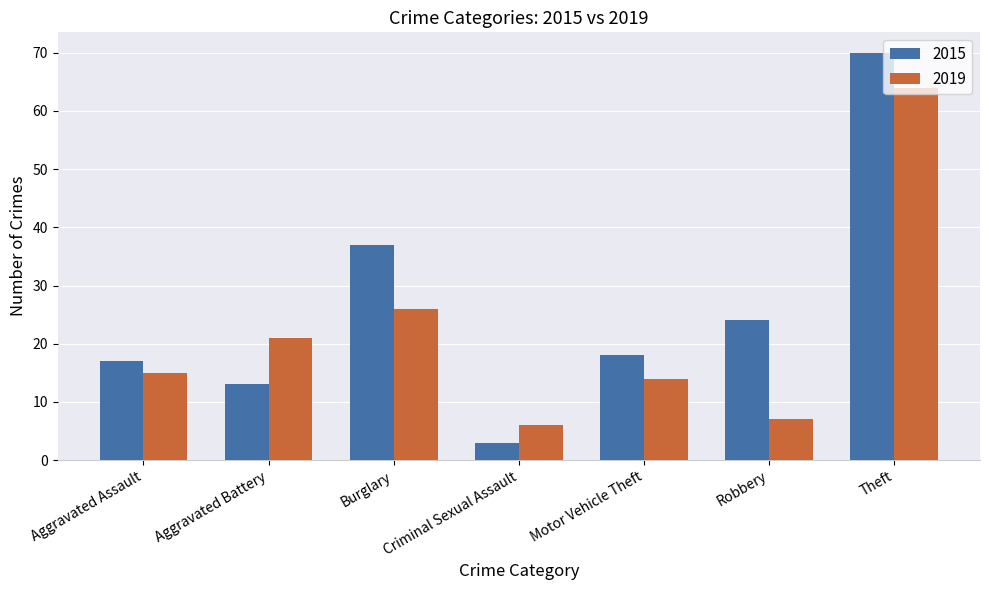

List the series in order of their overall mean, lowest first.

2019, 2015